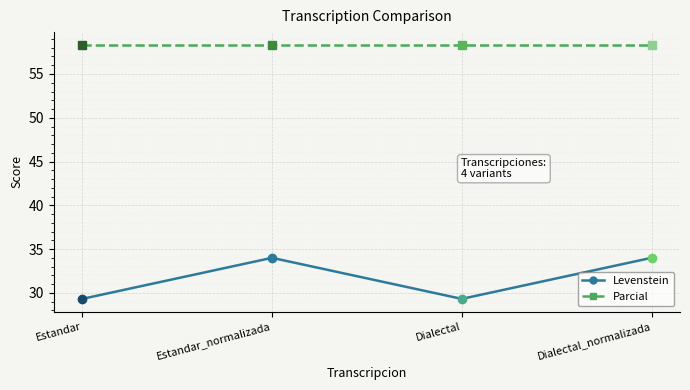

Which series has the largest range (max minus min)?

Levenstein